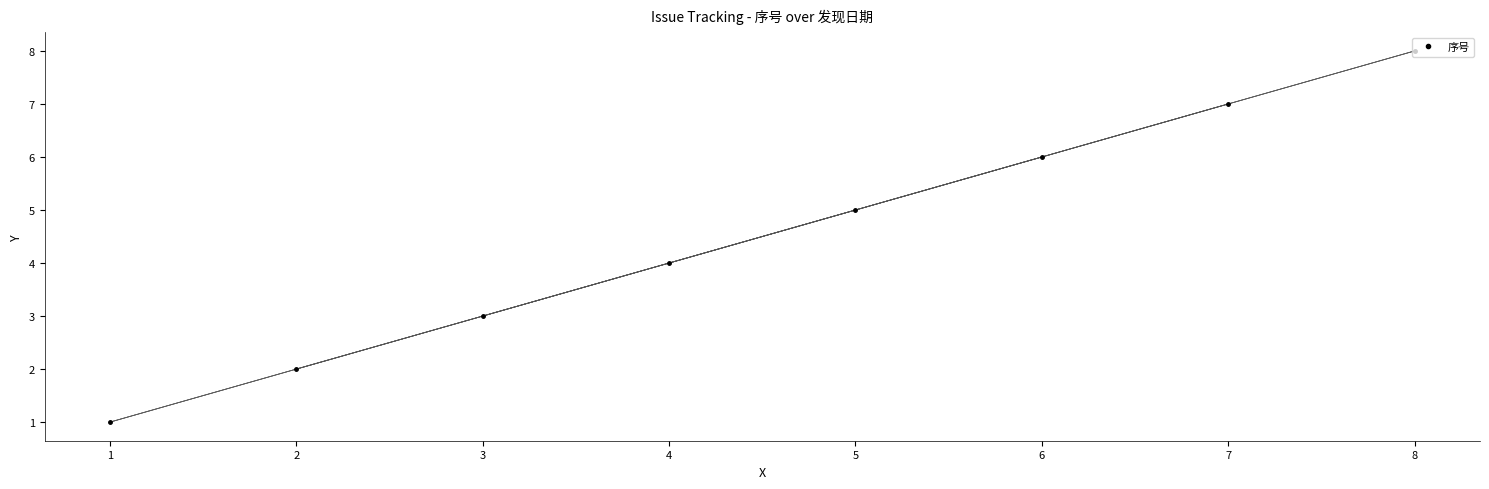

True or false: there are more than 0 points higher than both neighbors.

False